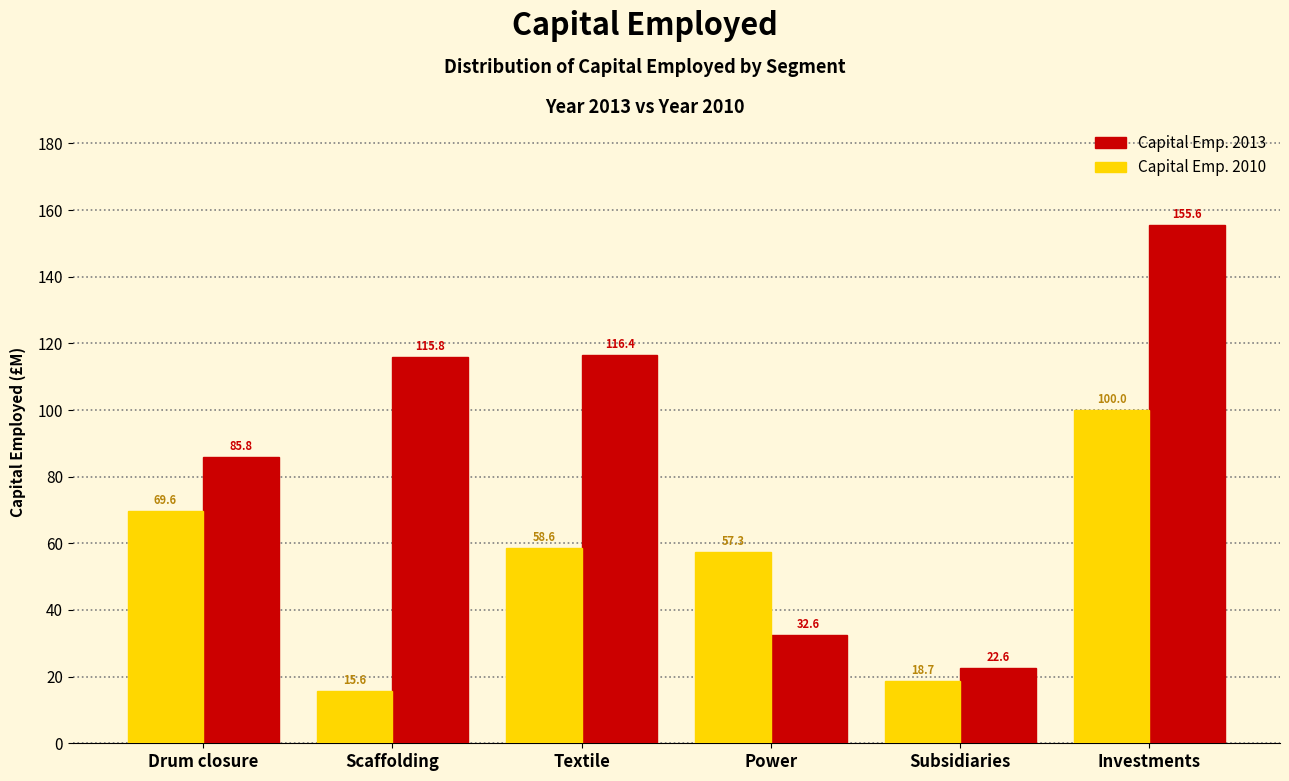

Reading left to right, transcribe all the data shown in this chart.

Capital Emp. 2013: Drum closure=85.8	Scaffolding=115.8	Textile=116.4	Power=32.6	Subsidiaries=22.6	Investments=155.6
Capital Emp. 2010: Drum closure=69.6	Scaffolding=15.6	Textile=58.6	Power=57.3	Subsidiaries=18.7	Investments=100.0